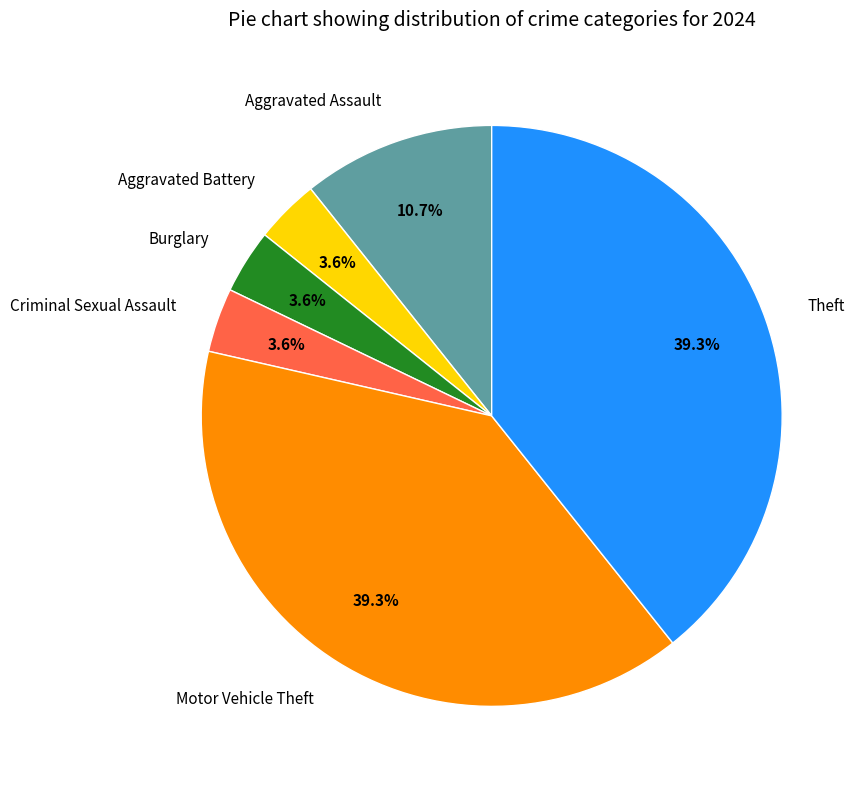

What percentage is NOT represented by Aggravated Assault?

89.3%